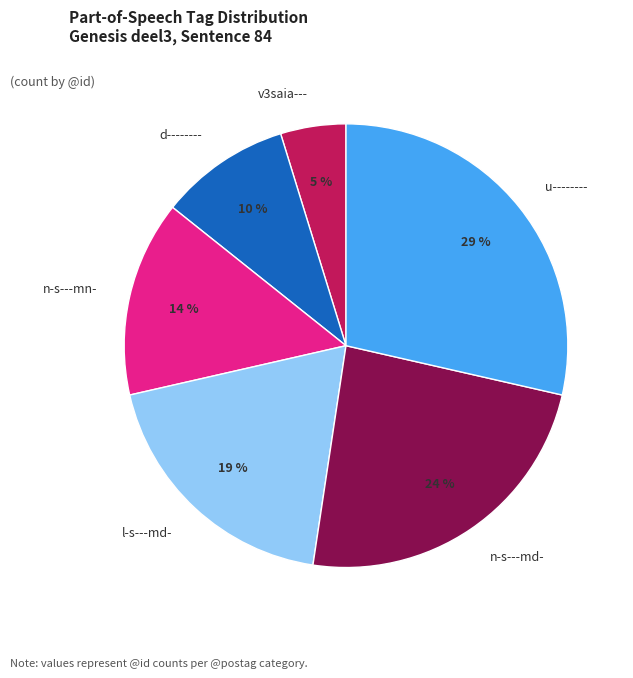

What is the smallest slice in the pie chart?

v3saia---